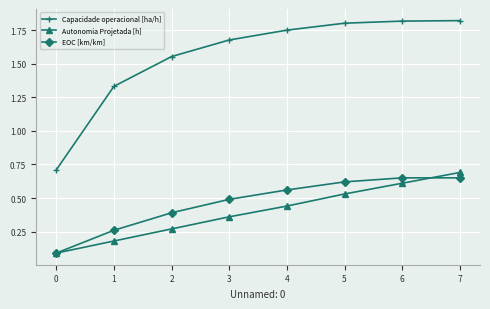

What is the spread (max minus min) of values at 7?

1.2